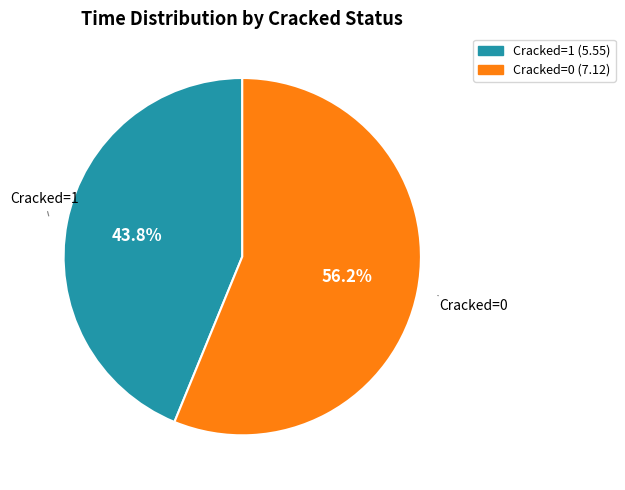

Approximately how many times larger is the value at Cracked=1 compared to Cracked=0?

0.8